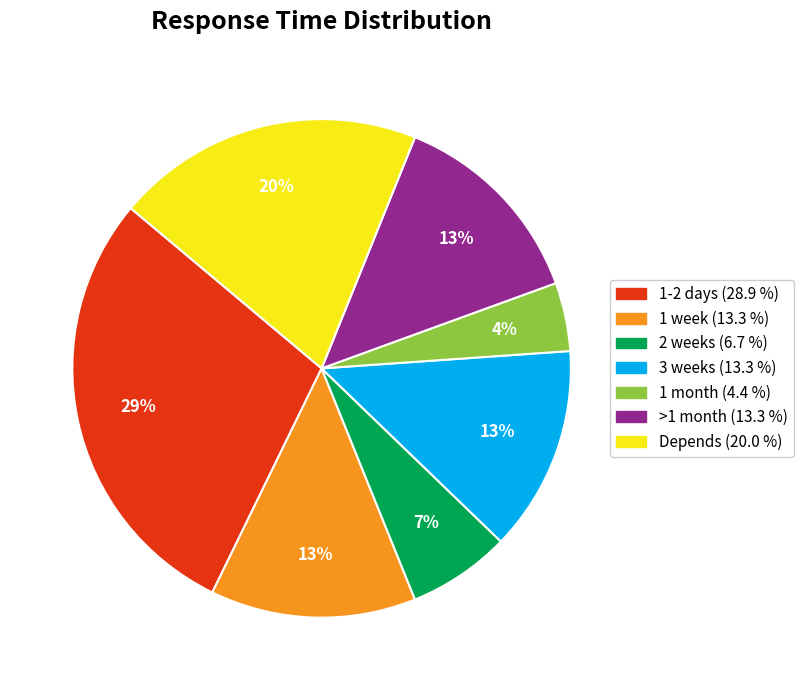

What is the ratio of the value at 3 weeks to the value at Depends?

0.7